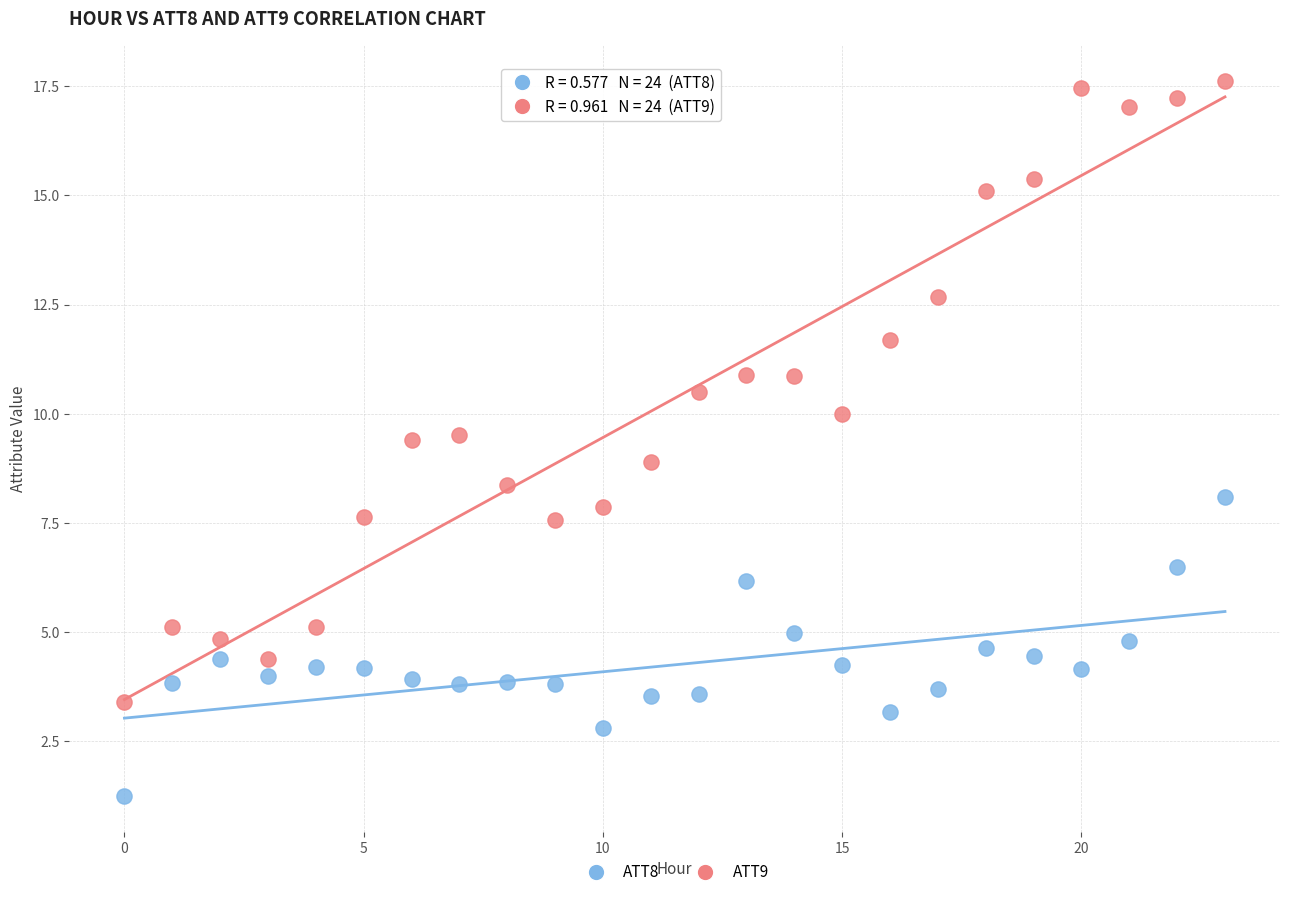

Across all data points, what is the range of Y values (max minus min)?

16.4